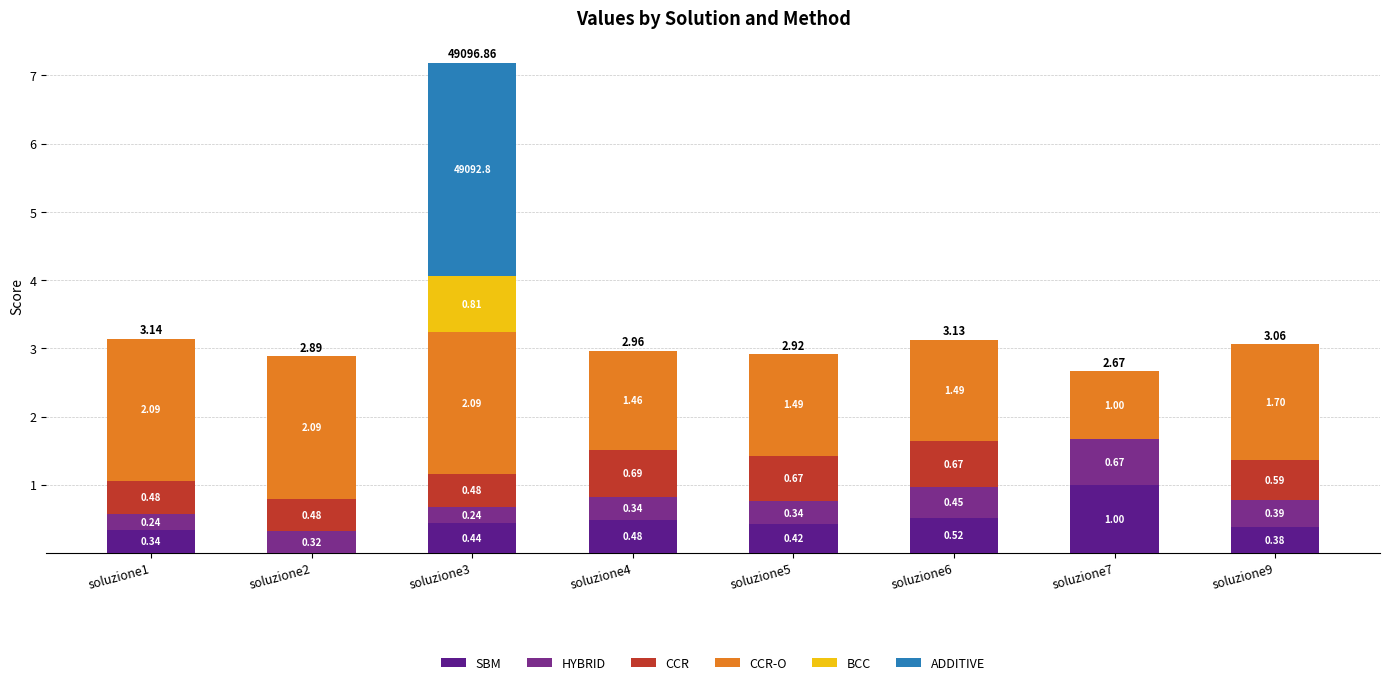

At which category is the sum across all series the highest?

soluzione3